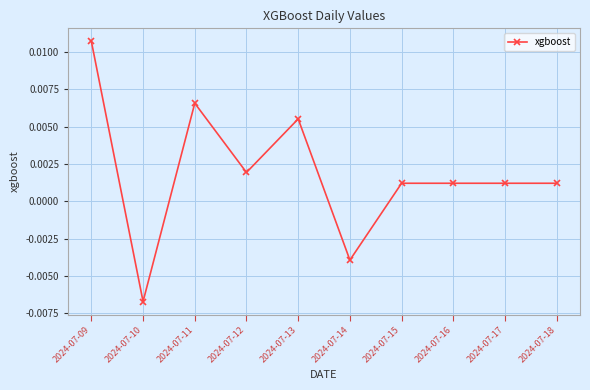

Where is the first local minimum?

2024-07-10